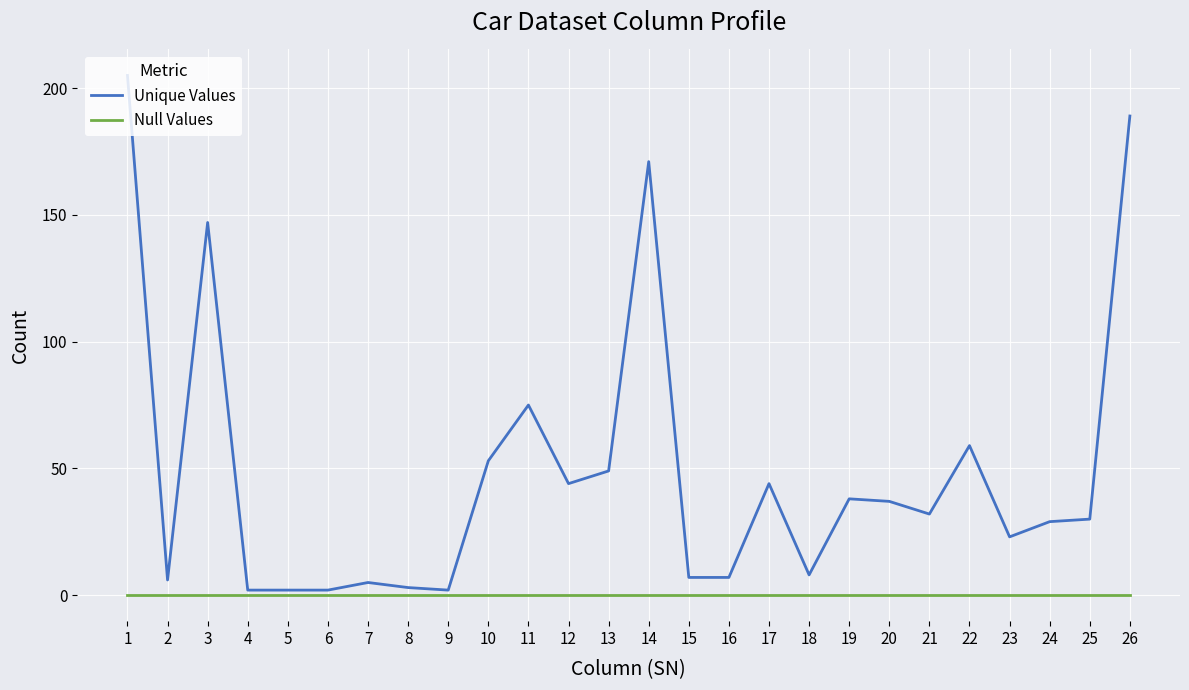

At 23, list the series in order from smallest to largest.

Null Values, Unique Values